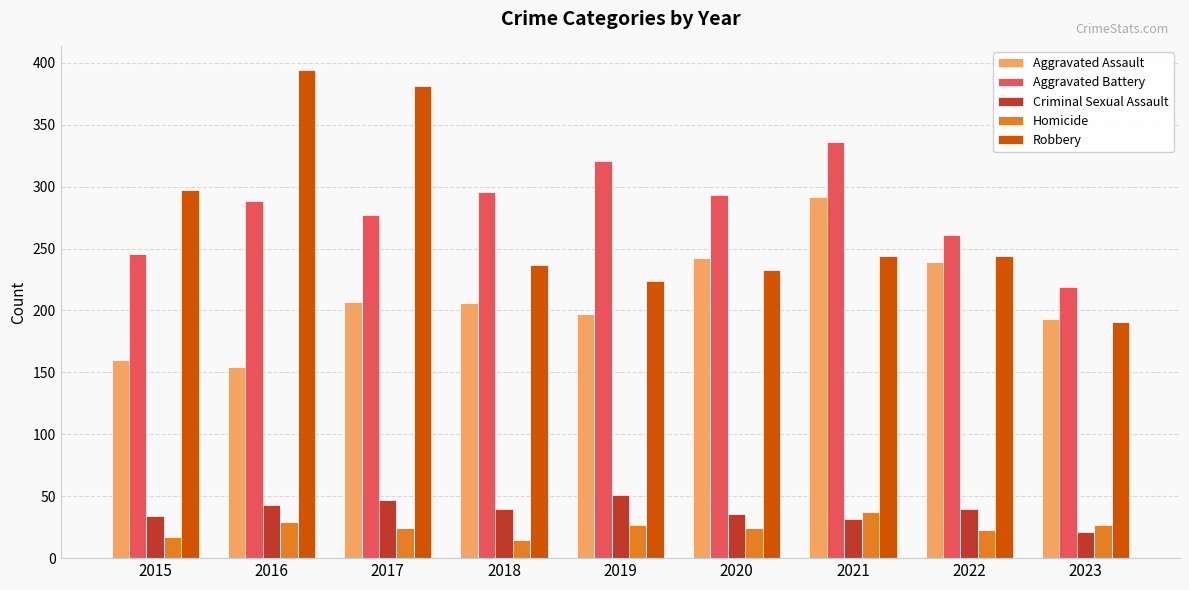

What is the sum of all Homicide values?

223